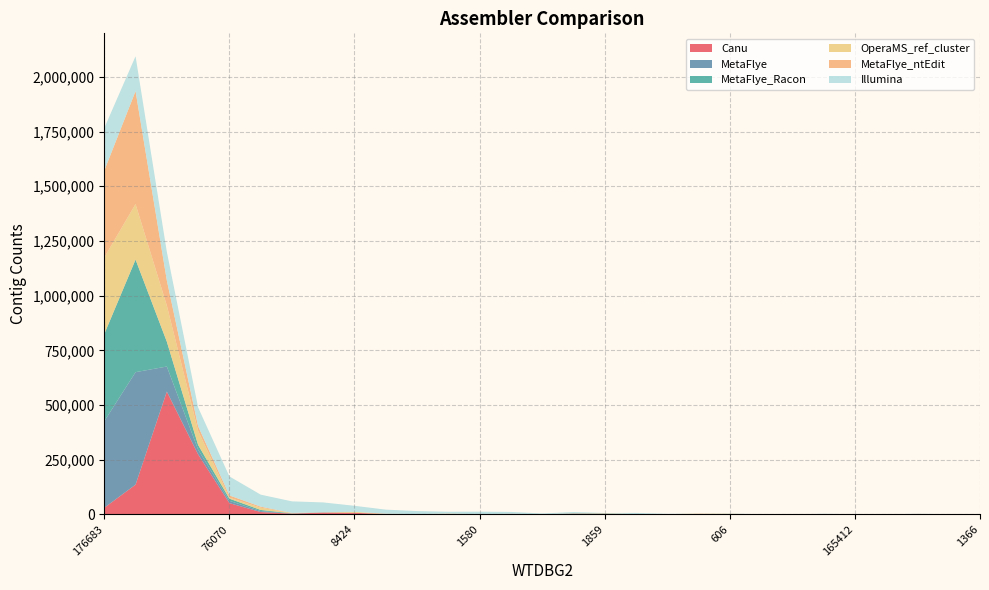

Reading right to left, extract all data points from this chart.

Canu: 28=1690	27=17	26=921	25=75	24=99	23=33	22=148	21=608	20=1584	19=2069	18=1082	17=514	16=1447	15=2409	14=160	13=2583	12=522	11=2243	10=805	9=2139	8=7298	7=8160	6=3672	5=10830	4=51590	3=274552	2=561464	1=136030	0=30312
MetaFlye: 28=22	27=366	26=346	25=23	24=331	23=357	22=26	21=78	20=20	19=27	18=42	17=42	16=1000	15=1070	14=33	13=136	12=9	11=75	10=46	9=95	8=19	7=381	6=551	5=4517	4=10411	3=21585	2=114622	1=514201	0=395684
MetaFlye_Racon: 28=28	27=397	26=356	25=24	24=320	23=311	22=4	21=25	20=14	19=31	18=26	17=2	16=1109	15=1064	14=67	13=74	12=82	11=50	10=82	9=77	8=115	7=669	6=730	5=4990	4=10064	3=21567	2=113542	1=514652	0=398532
OperaMS_ref_cluster: 28=0	27=0	26=168	25=654	24=0	23=802	22=0	21=15	20=1174	19=1169	18=86	17=853	16=870	15=21	14=98	13=42	12=204	11=1422	10=211	9=1034	8=4177	7=341	6=1120	5=10567	4=4250	3=64289	2=165463	1=253833	0=349935
MetaFlye_ntEdit: 28=28	27=347	26=331	25=2	24=324	23=336	22=18	21=23	20=20	19=30	18=21	17=1	16=1060	15=1052	14=18	13=3	12=23	11=21	10=46	9=17	8=74	7=413	6=691	5=4480	4=10476	3=21413	2=114813	1=516173	0=397084
Illumina: 28=0	27=1	26=485	25=0	24=23	23=836	22=0	21=22	20=906	19=111	18=1142	17=5438	16=817	15=5120	14=3756	13=8494	12=11648	11=8265	10=14003	9=18411	8=27620	7=44754	6=52847	5=54964	4=86920	3=85776	2=130586	1=159566	0=194372